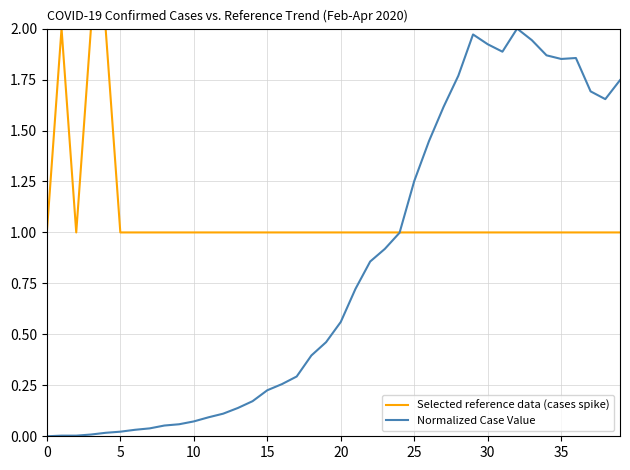

Rank the series by their average value, from lowest to highest.

Normalized Case Value, Selected reference data (cases spike)